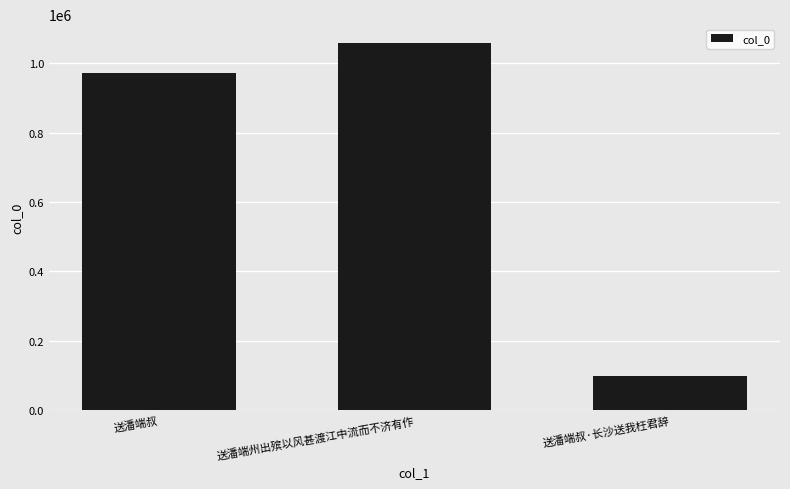

The value at 送潘端叔 is 973065. True or false?

True